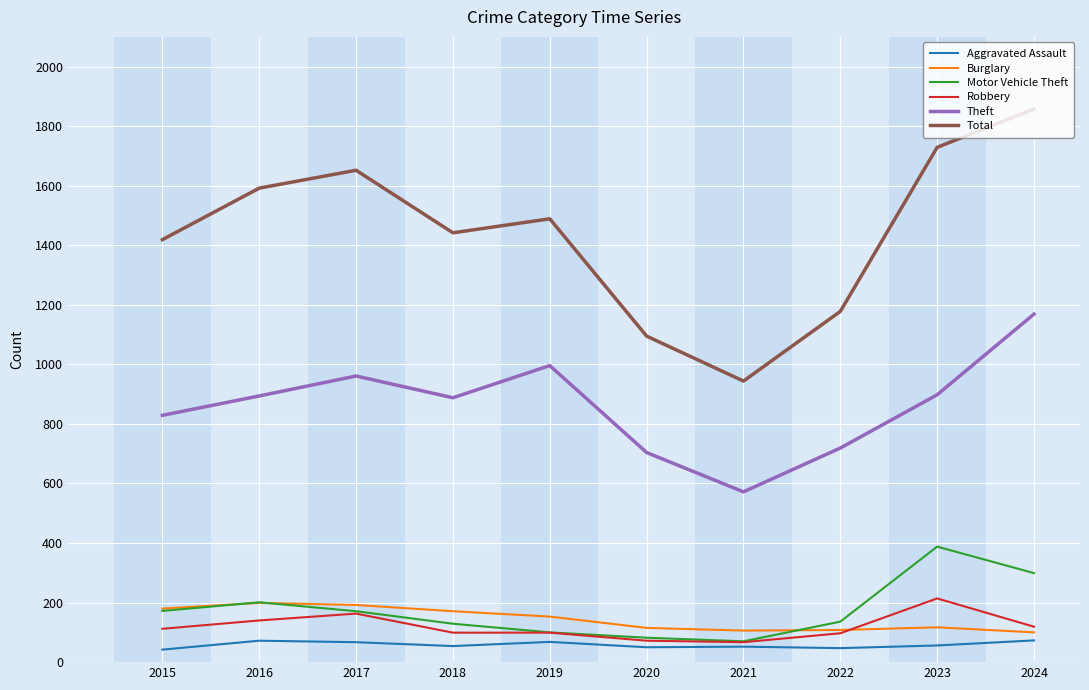

True or false: Total and Aggravated Assault intersect in this chart.

False